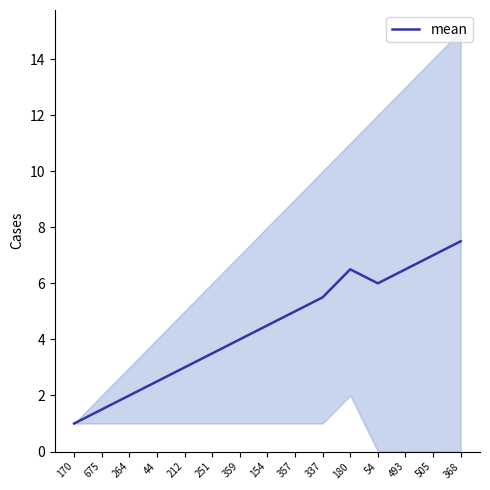

Does the chart have visible grid lines?

No